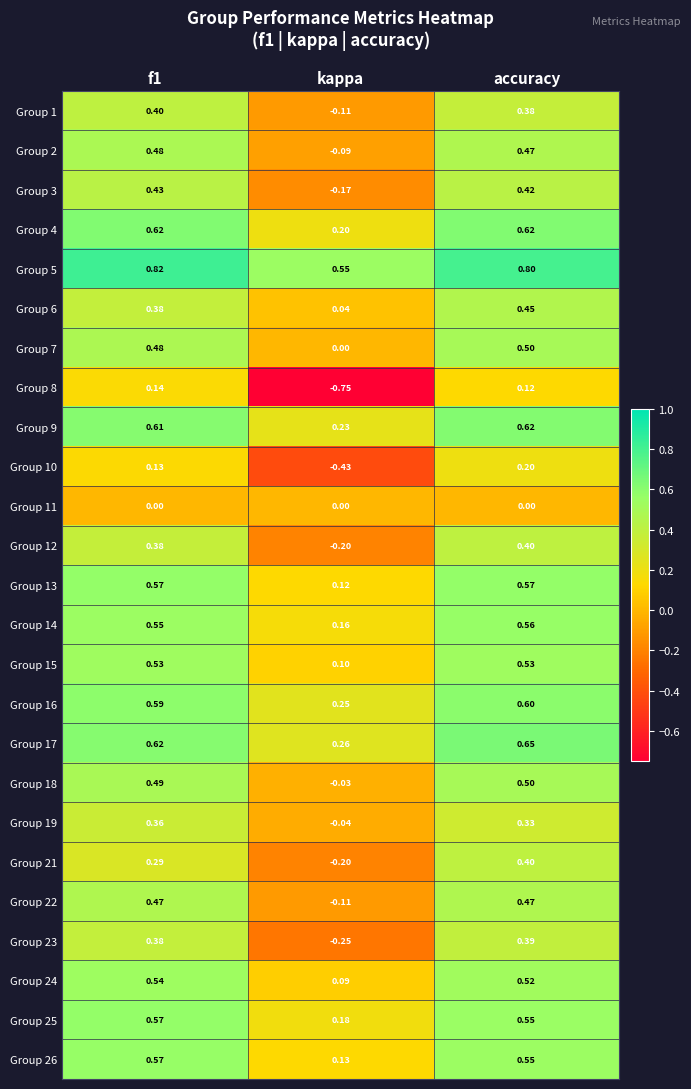

At which label is Group 22 closest to 0?

kappa